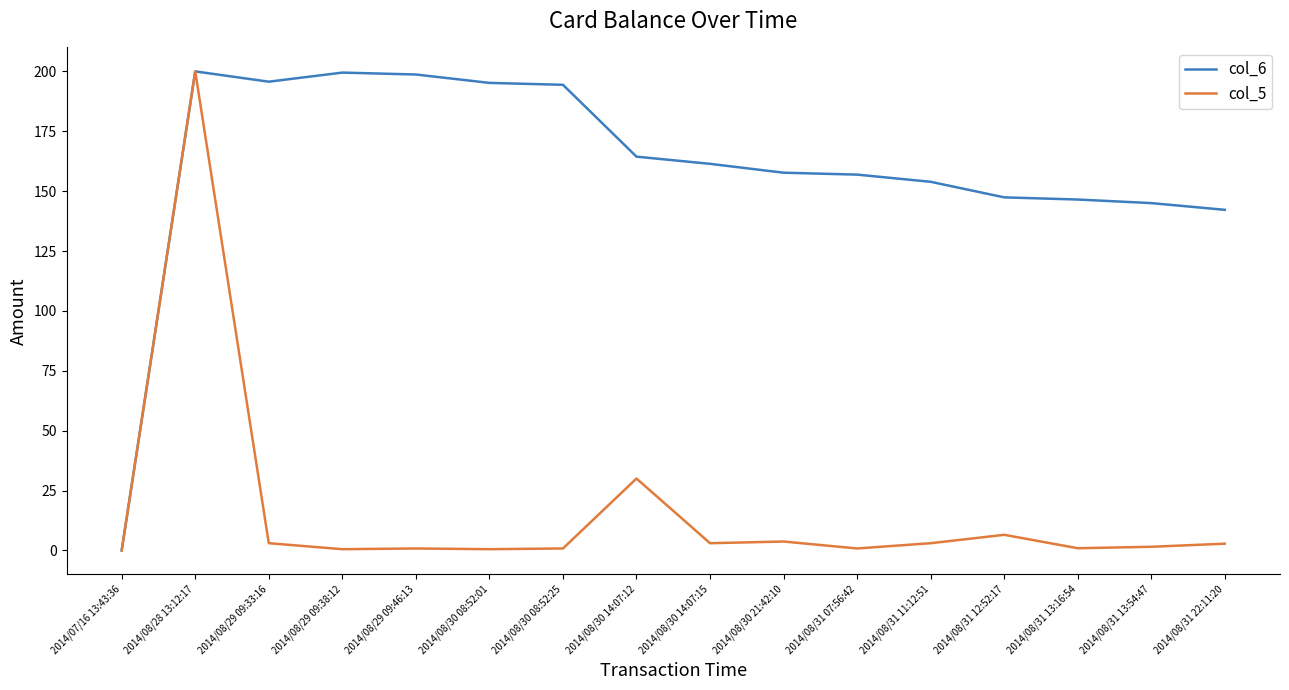

What is the sum of the col_5 values at 2014/08/29 09:33:16 and 2014/08/30 08:52:25?

3.8